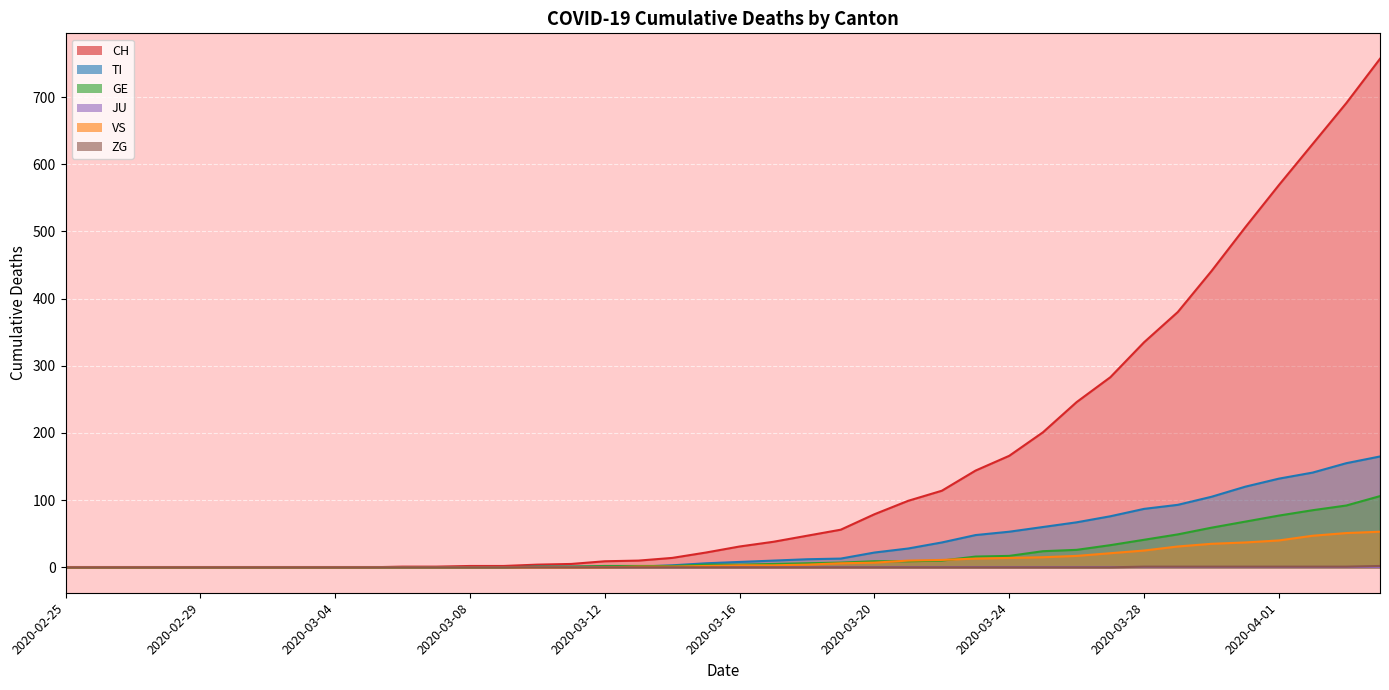

At which label does CH reach its minimum?

2020-02-25